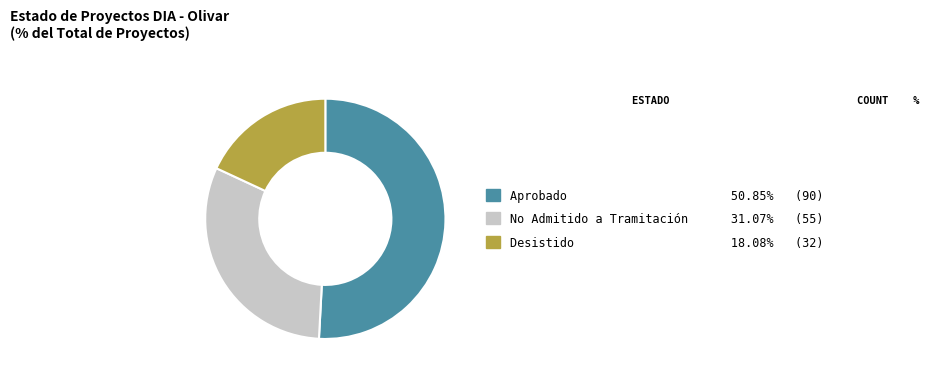

Does any single category account for the majority?

Yes